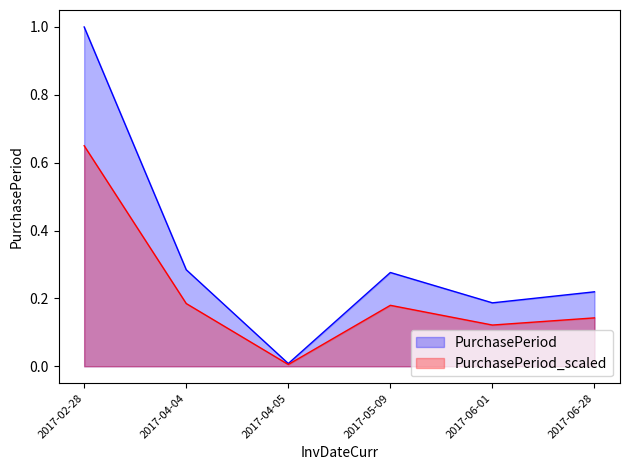

List the labels in order of value, smallest first.

2017-04-05, 2017-06-01, 2017-06-28, 2017-05-09, 2017-04-04, 2017-02-28